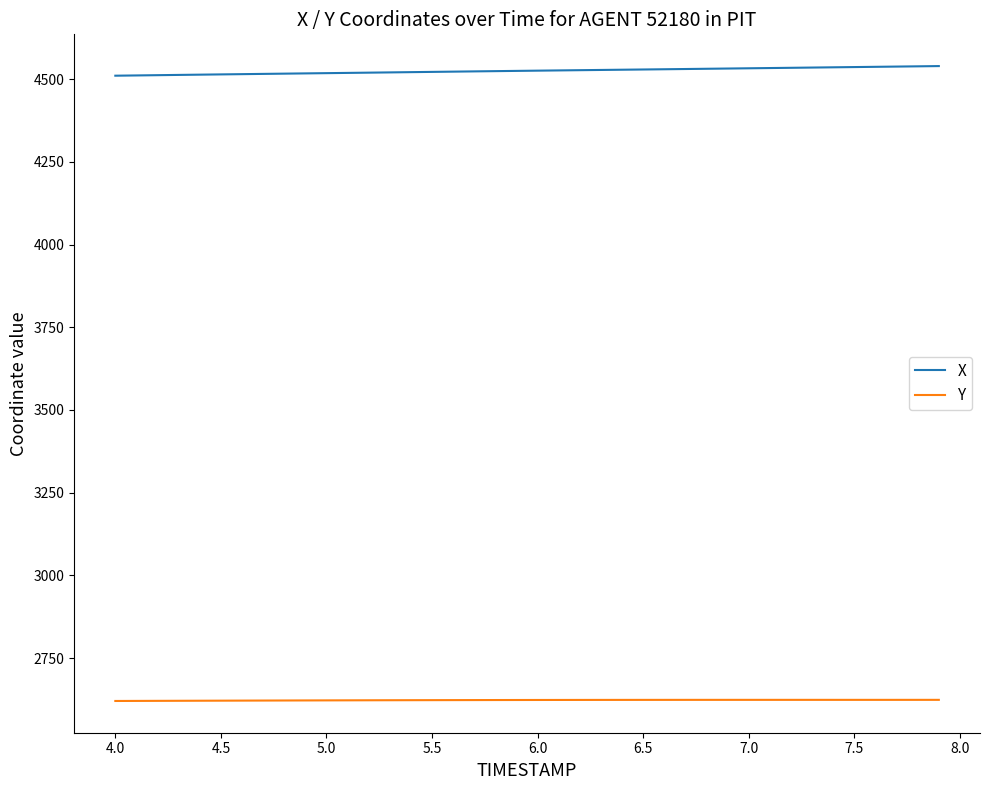

Is this an area chart (filled region under the line)?

No